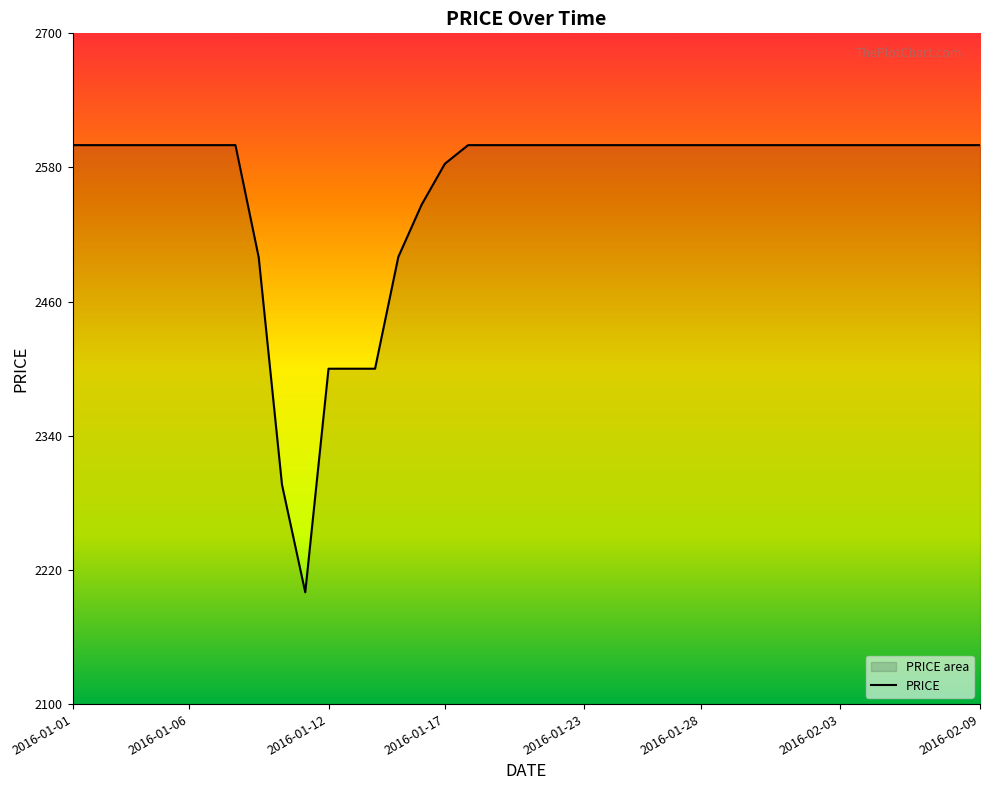

How many lines are shown in the chart?

1